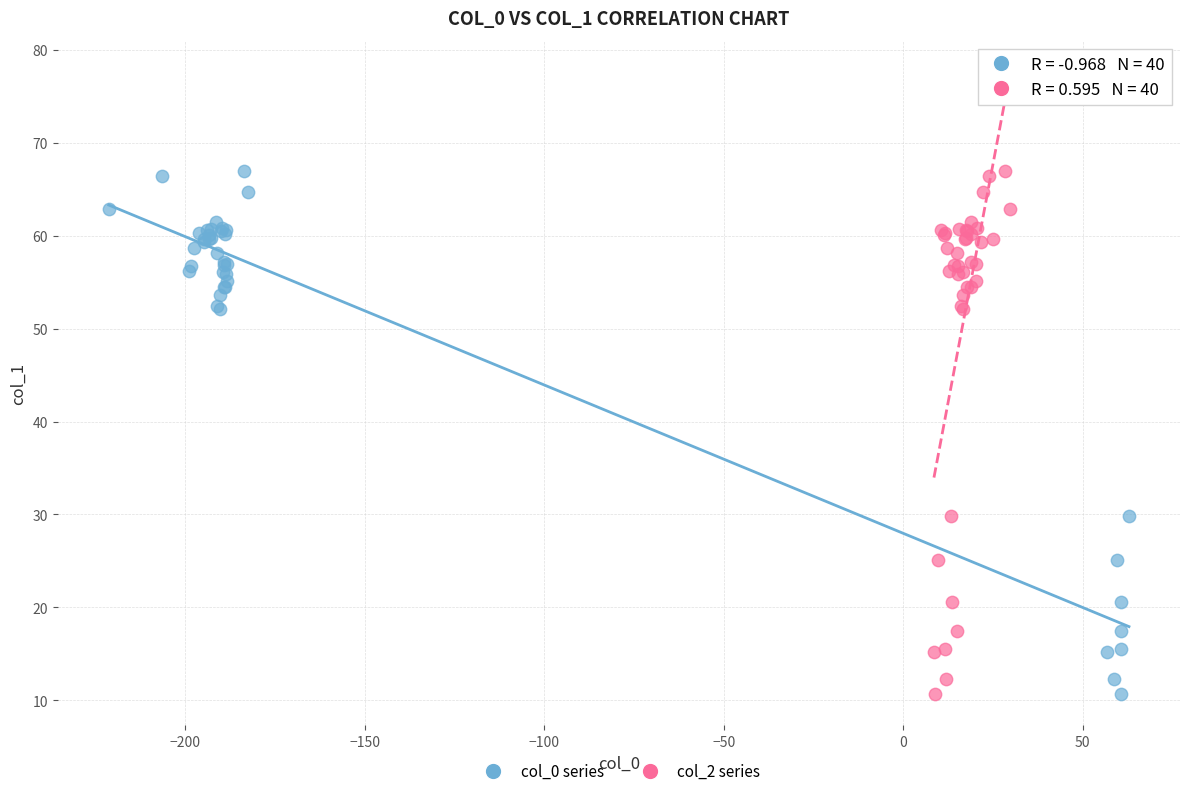

What are all the series names shown in the legend?

col_0 series, col_2 series